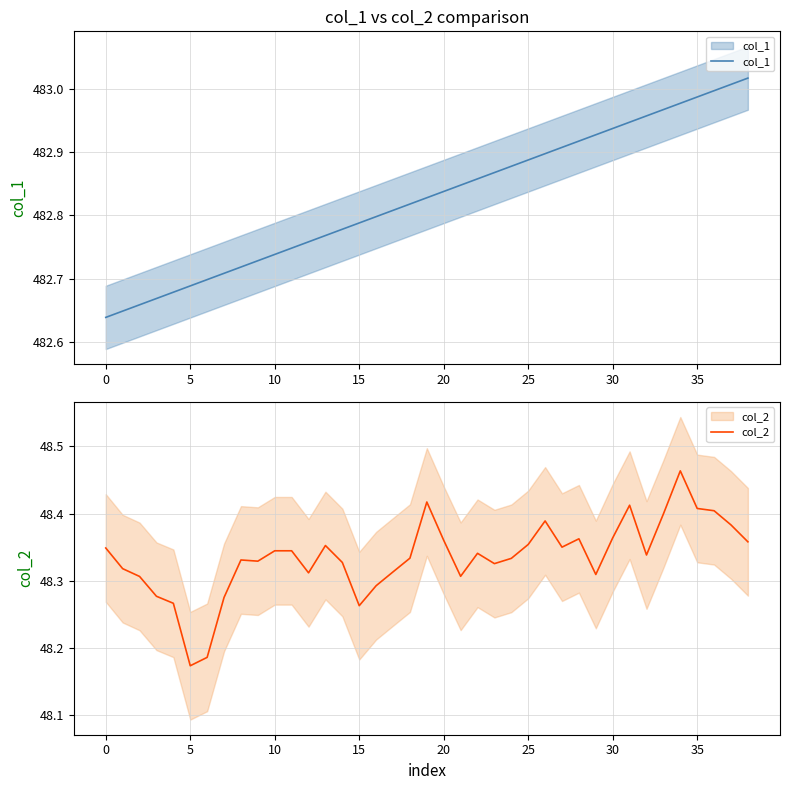

Which category has the highest value across all series?

38